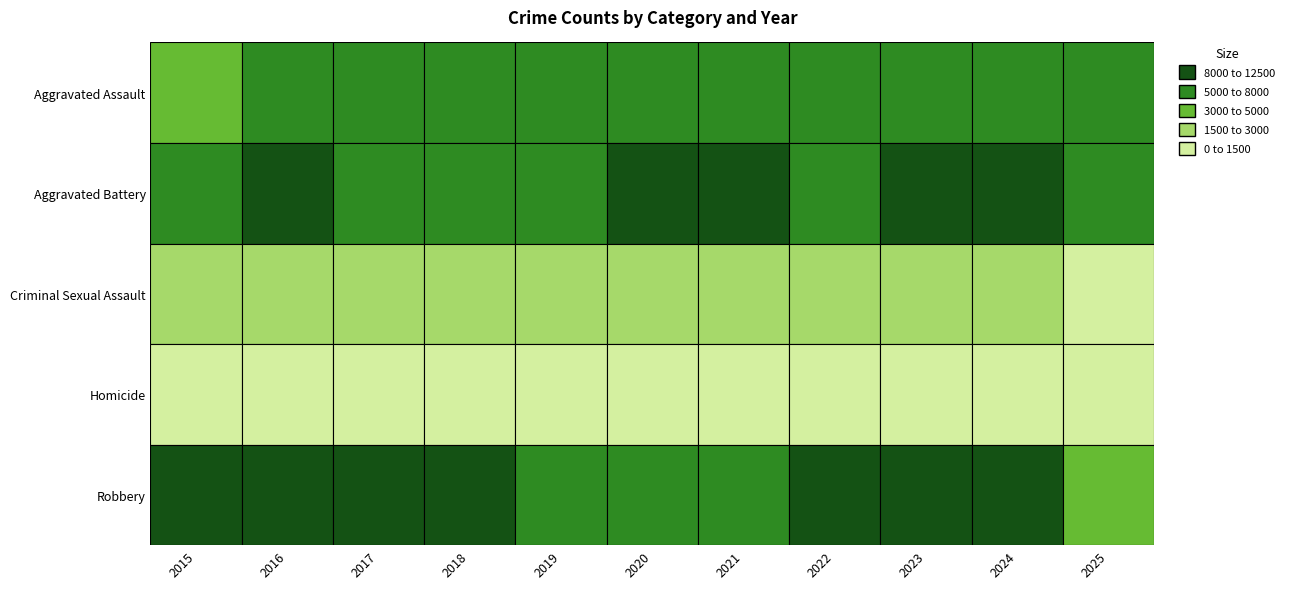

What is the difference between the Robbery values at 2023 and 2017?

829